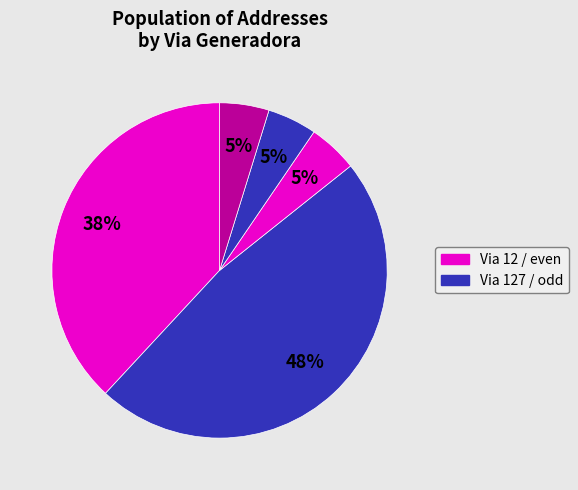

To the nearest percent, what is the average slice percentage?

20%